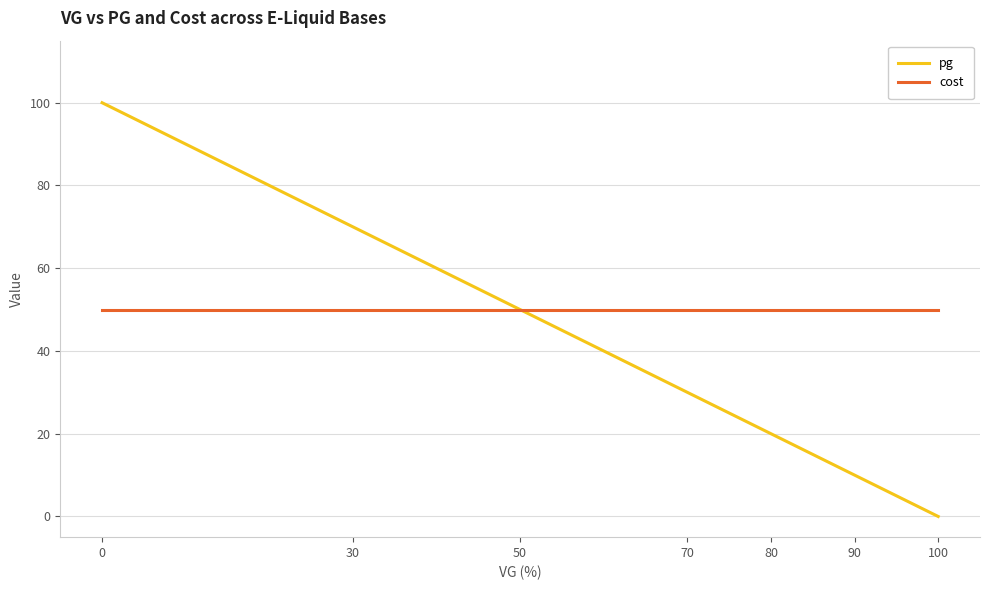

Rank the series at 0 from lowest to highest value.

cost, pg